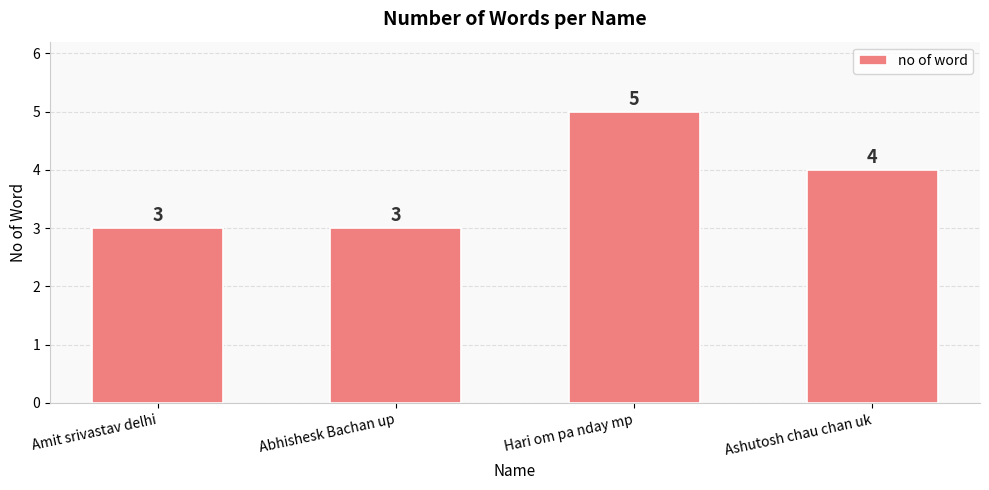

What is the label of the 4th bar from the left?

Ashutosh chau chan uk